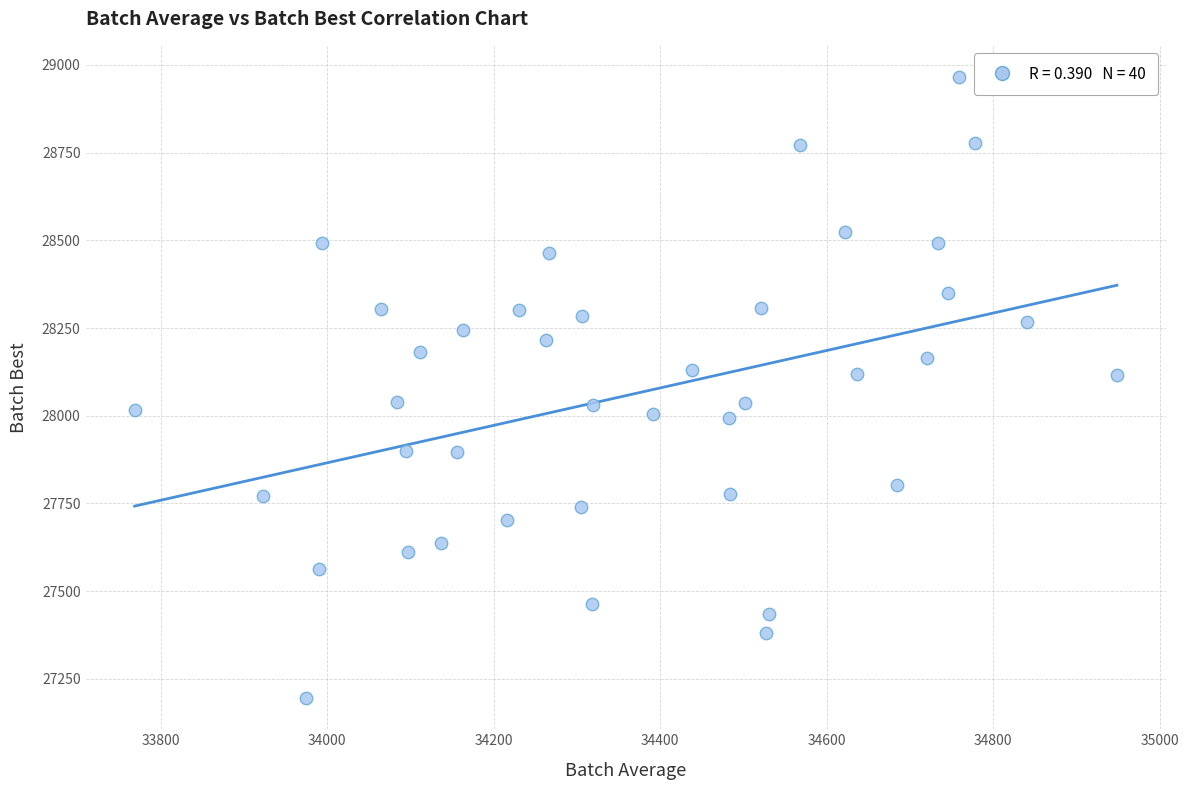

What is the range of X values (max minus min)?

1179.9